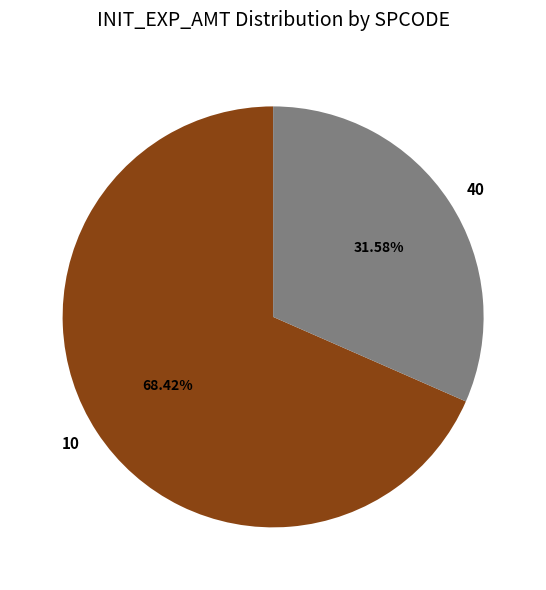

Which category has the biggest portion of the pie?

10